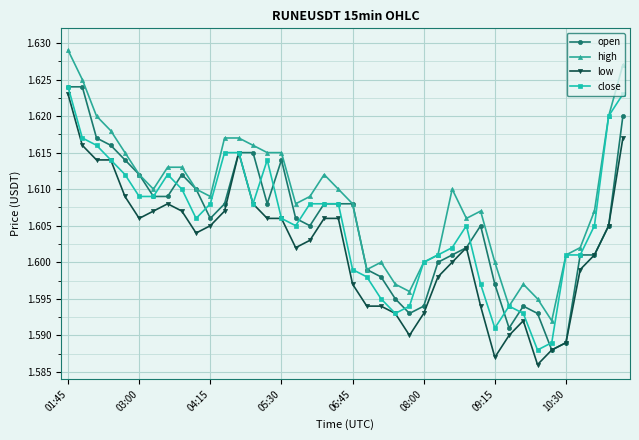

Which series has the largest total across all categories?

high